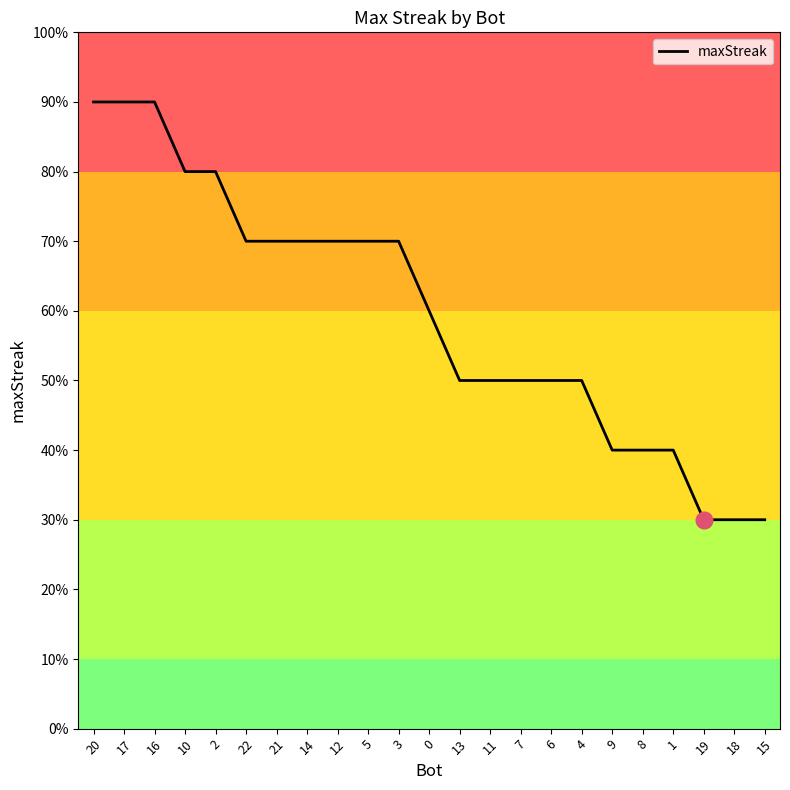

List the labels in order of value, largest first.

20, 17, 16, 10, 2, 22, 21, 14, 12, 5, 3, 0, 13, 11, 7, 6, 4, 9, 8, 1, 19, 18, 15